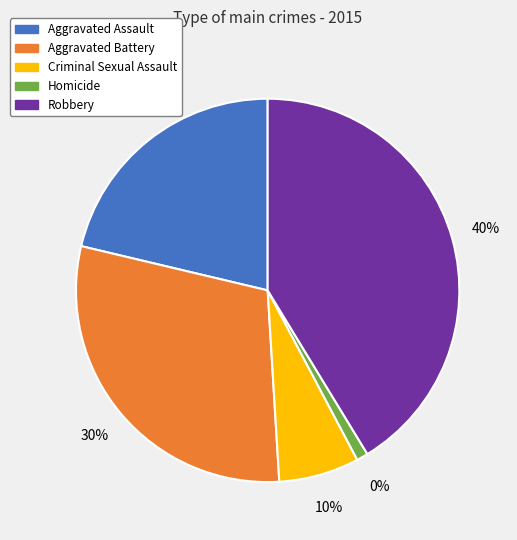

To the nearest percent, what is the combined percentage of Homicide and Robbery?

42%